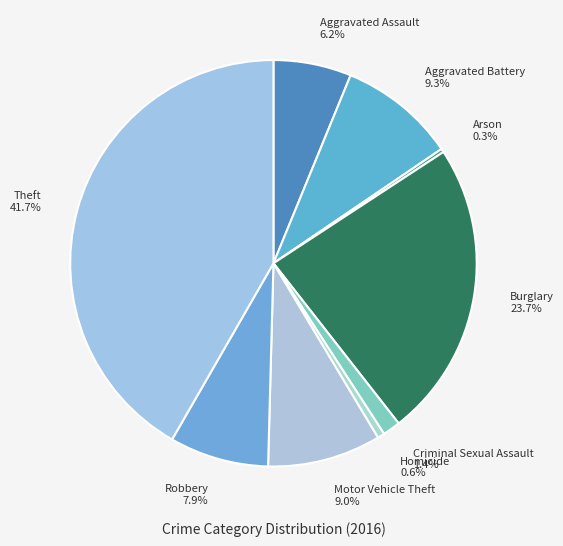

Combined, do Aggravated Assault and Criminal Sexual Assault account for over 50%?

No